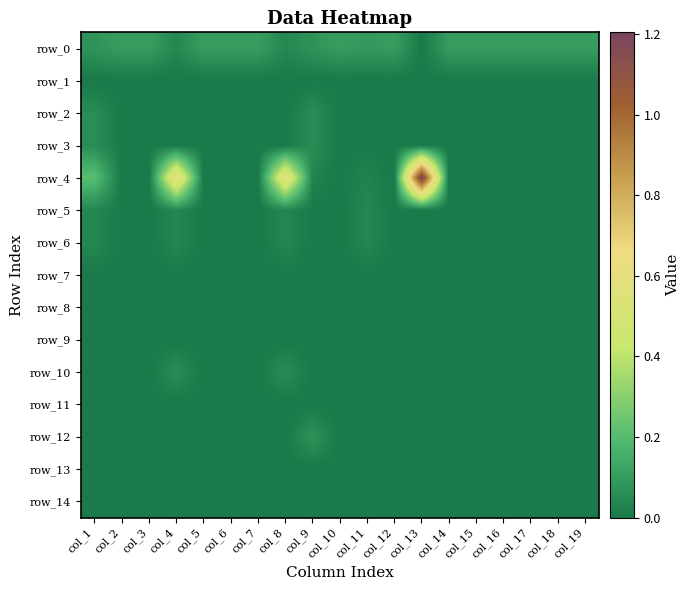

What is the highest value of the row_2 series?

0.1